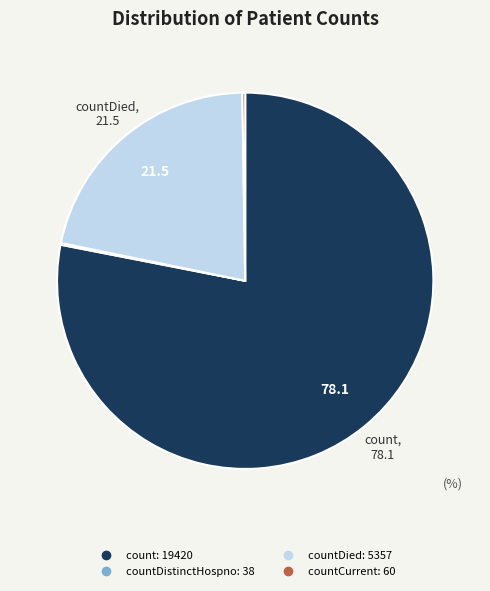

Does any single category account for the majority?

Yes